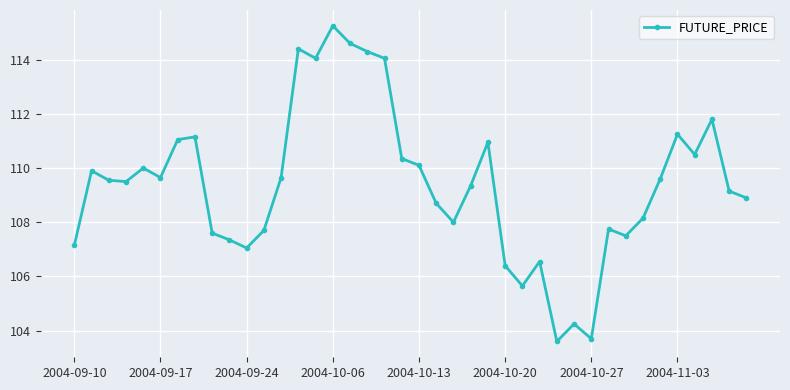

True or false: there are more than 2 points higher than both neighbors.

True